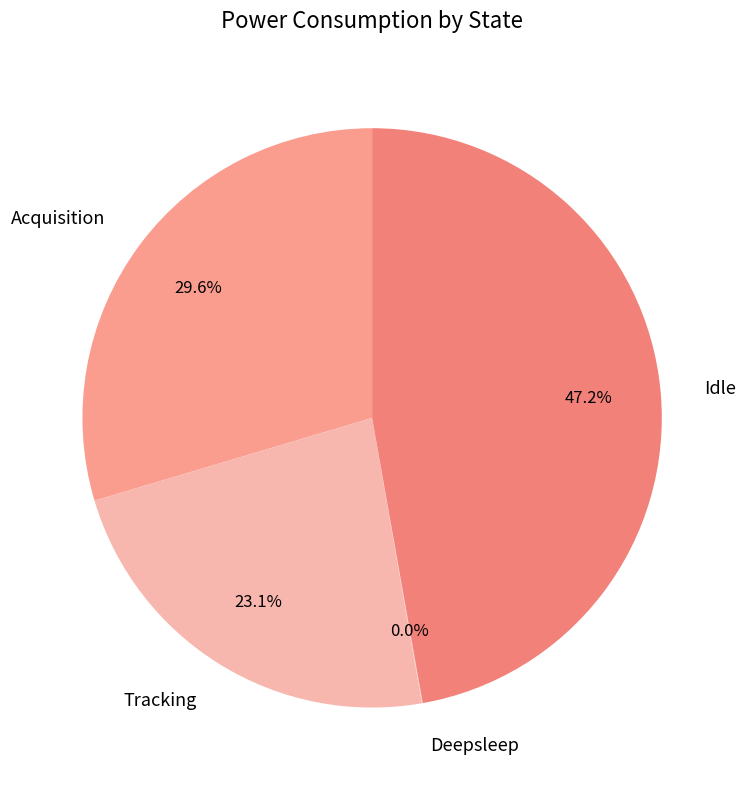

The Tracking slice represents 33% of the pie. True or false?

False